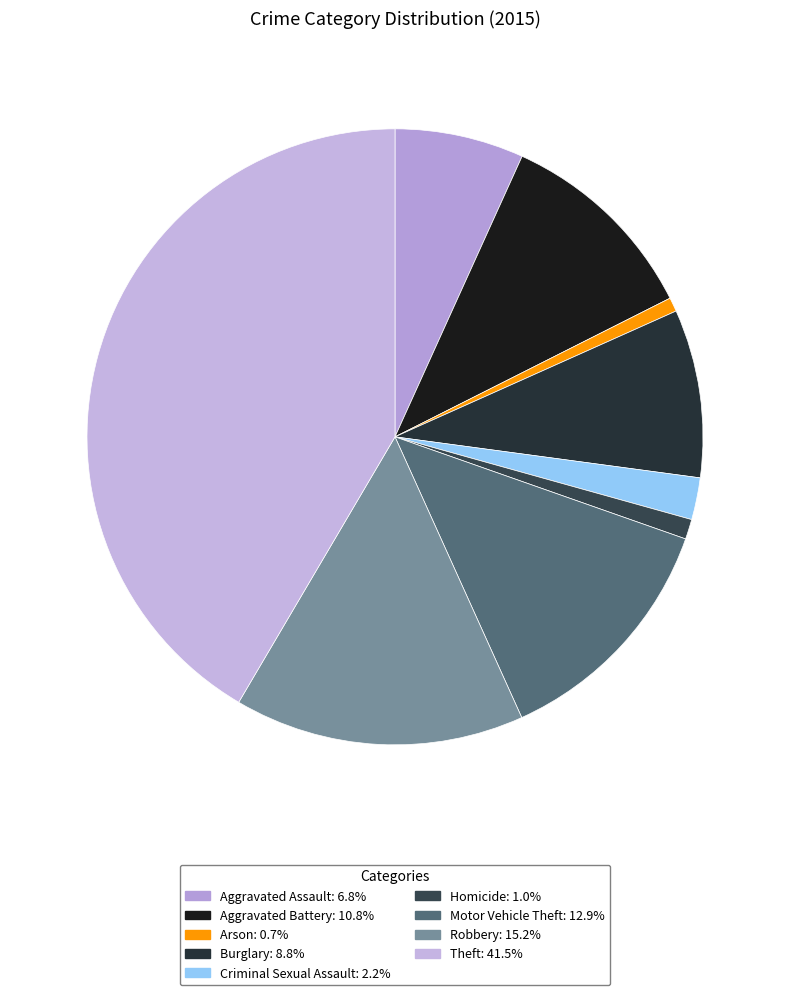

To the nearest percent, what portion does Aggravated Battery represent?

11%